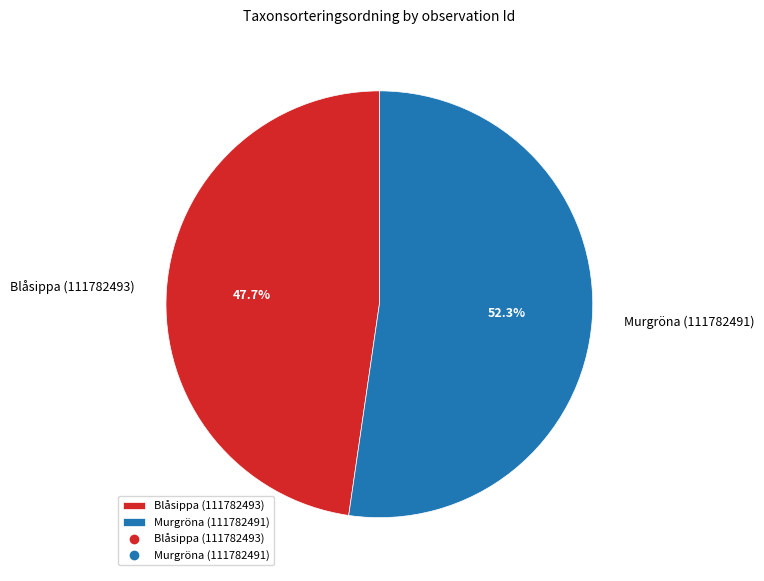

Does any single category account for the majority?

Yes